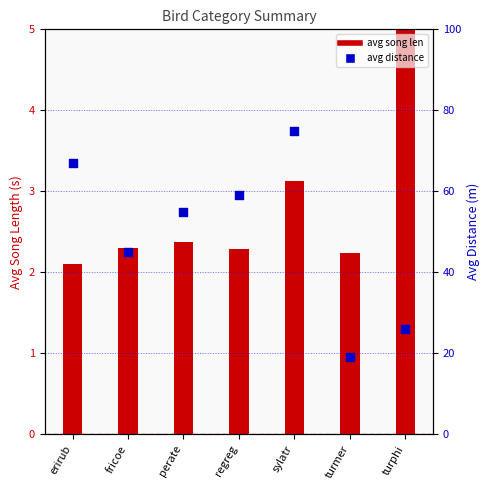

What are all the series names shown in the legend?

avg song len, avg distance